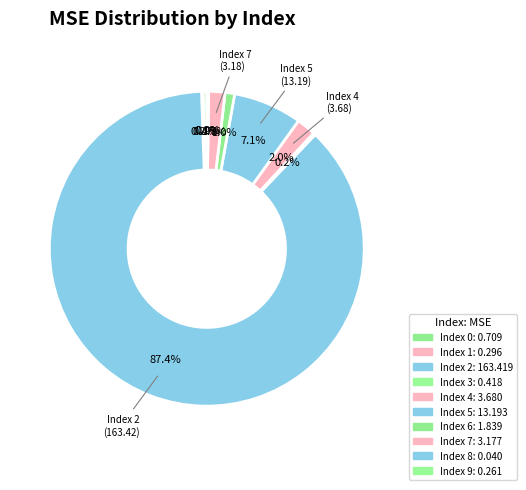

Which slice is the largest?

2